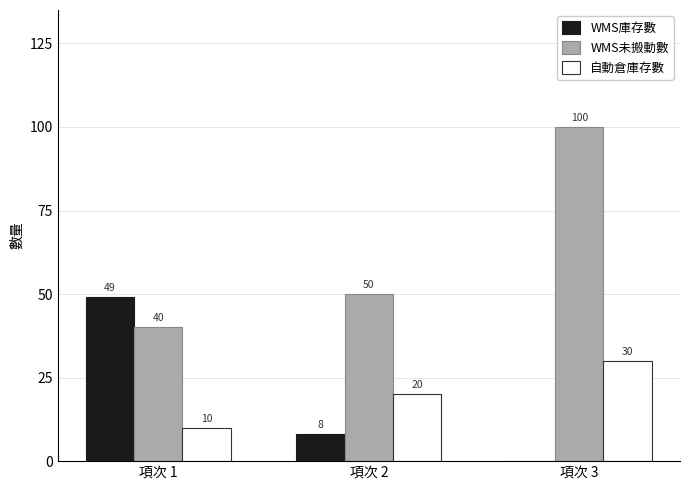

Is it true that WMS庫存數 equals 21 at 項次 3?

False